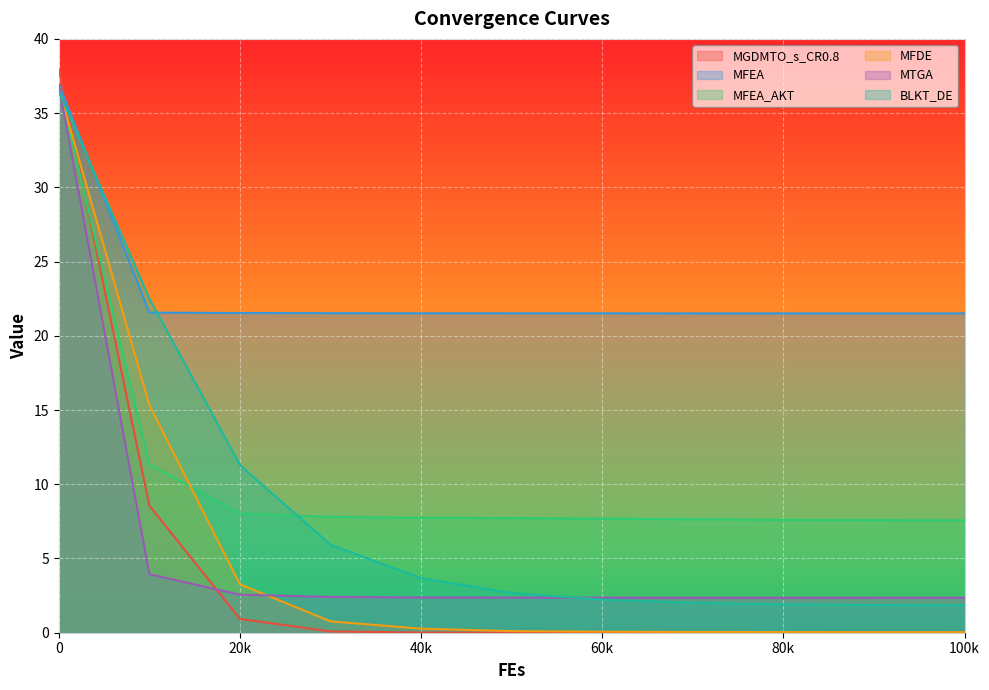

What is the average value of the MFEA series?

22.9